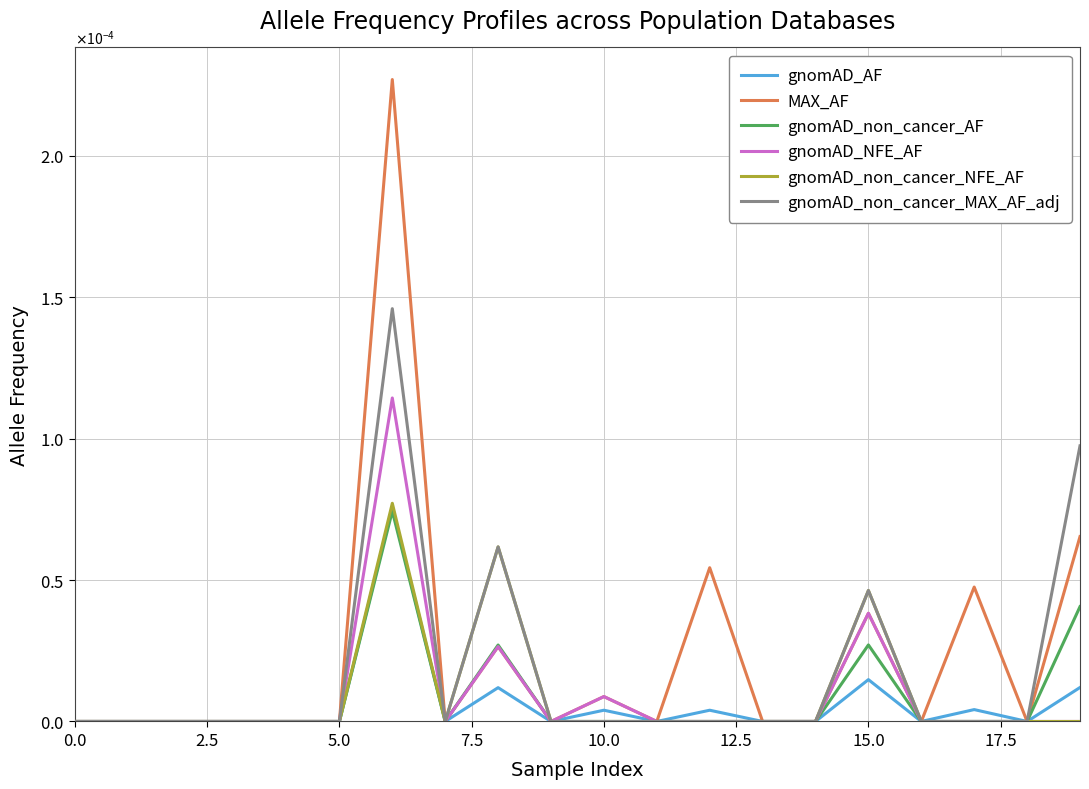

True or false: gnomAD_non_cancer_NFE_AF and gnomAD_non_cancer_MAX_AF_adj cross at least once.

False